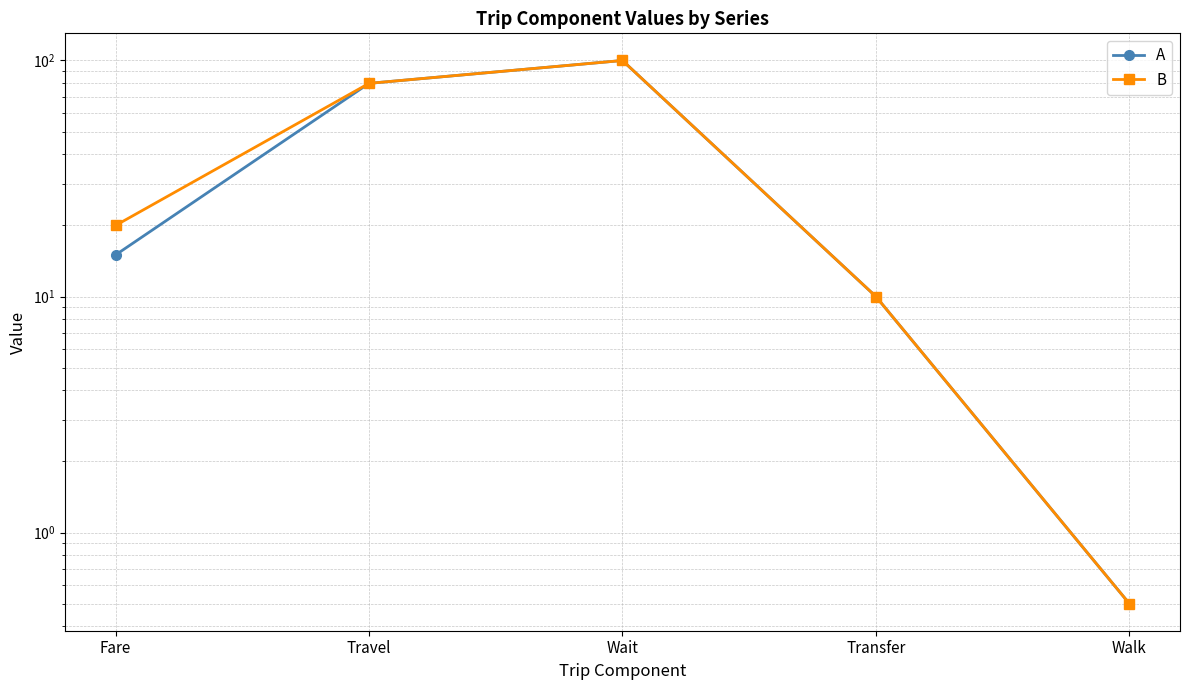

Where is A nearest to the value 50?

Travel